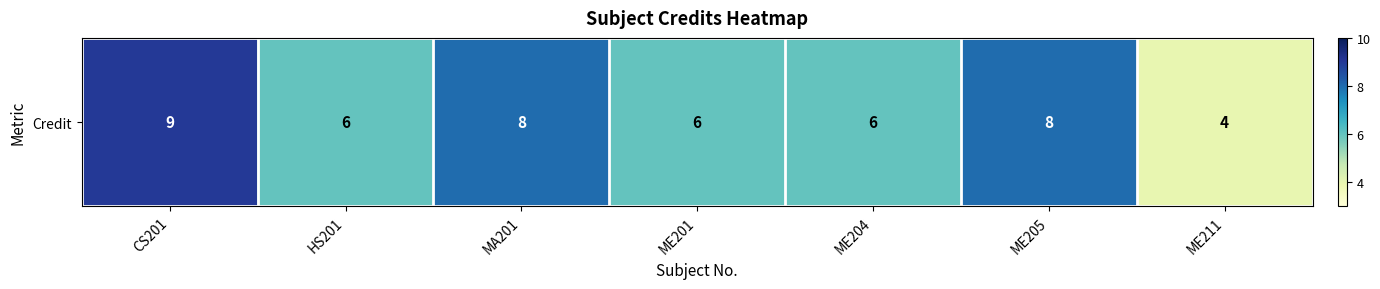

Which category has the highest value across all series?

CS201